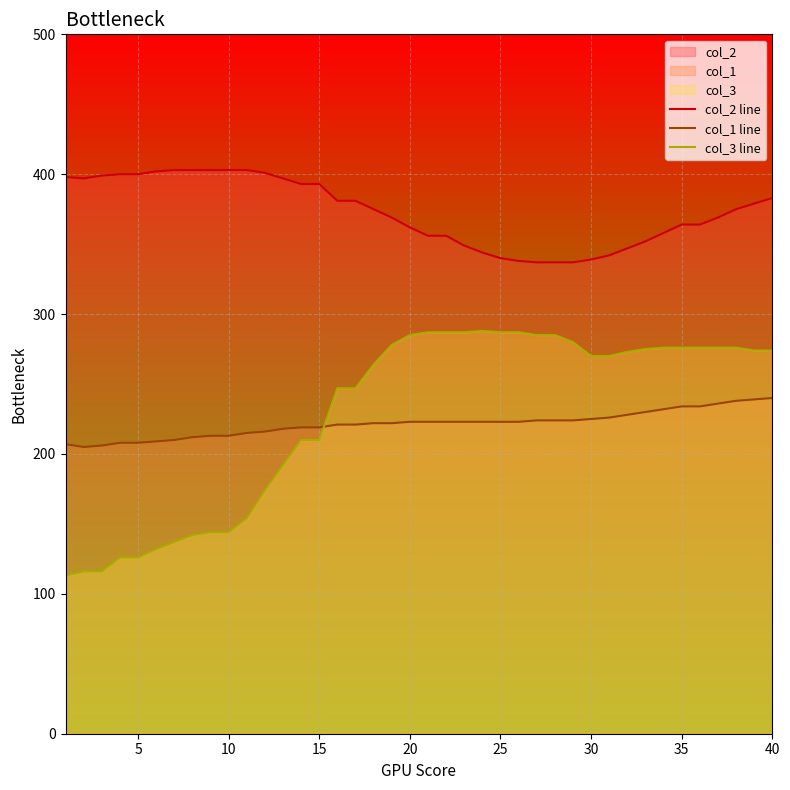

What is the maximum value for col_3 line?

288